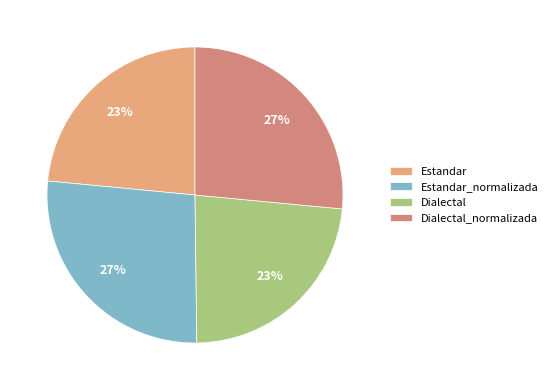

Do Estandar and Estandar_normalizada together represent more than half of the pie?

Yes